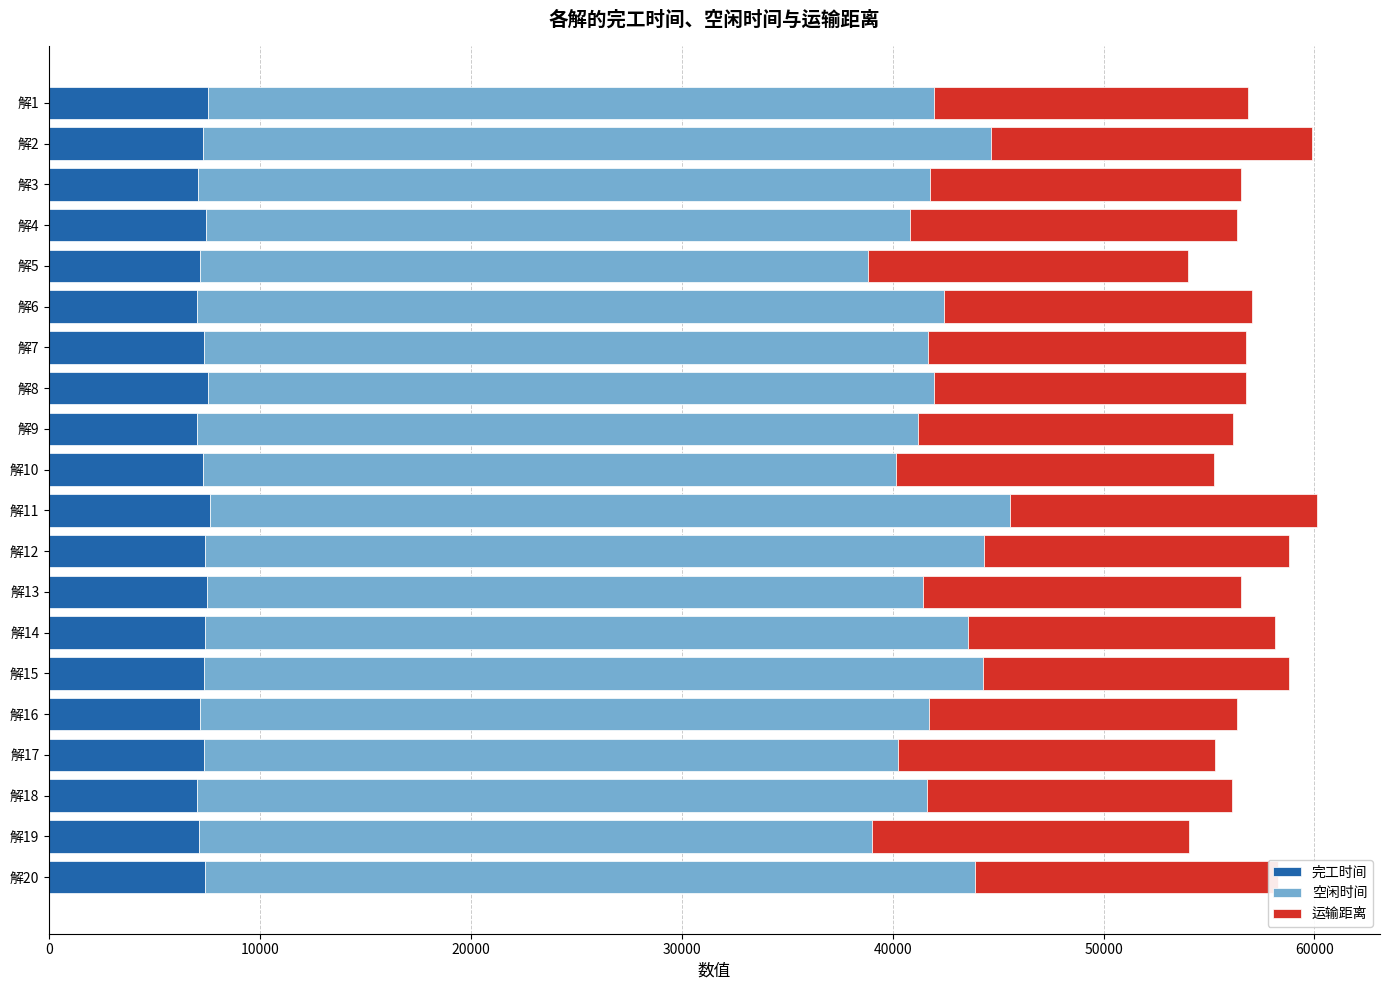

True or false: 空闲时间 has a value of 9765.4 at 解7.

False